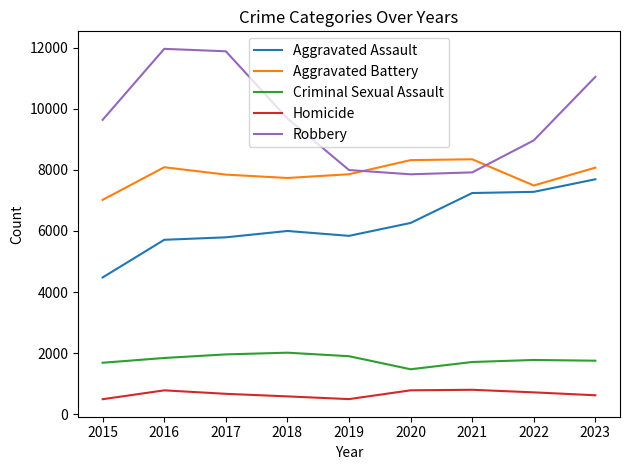

Rank the series by their maximum value, from lowest to highest.

Homicide, Criminal Sexual Assault, Aggravated Assault, Aggravated Battery, Robbery